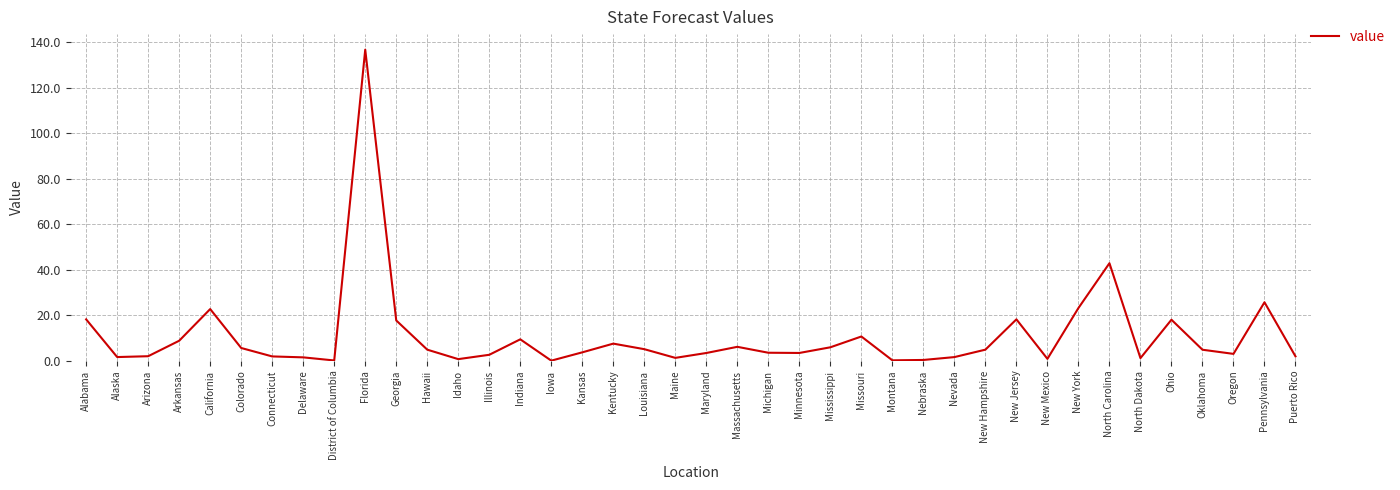

Where is the first local maximum?

California